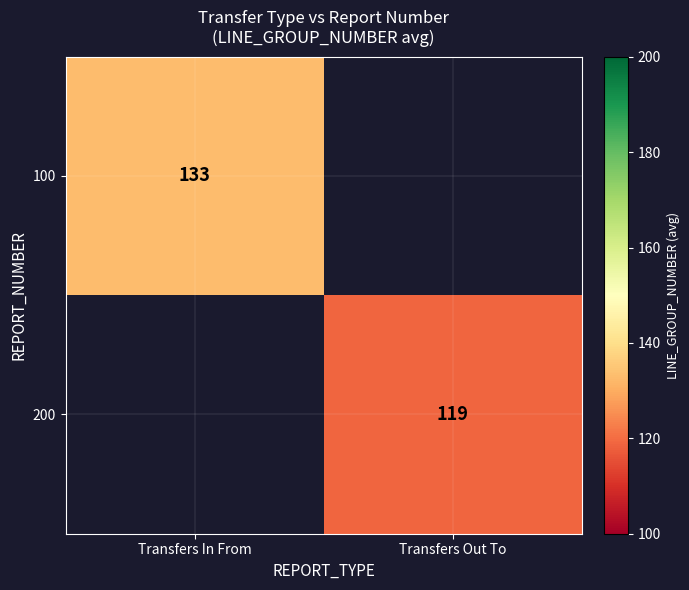

The value of 200 at Transfers Out To is 119. True or false?

True